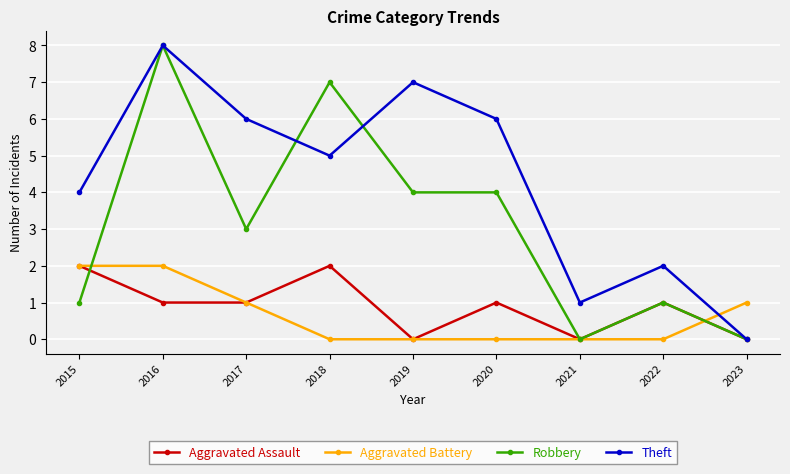

Is this an area chart (filled region under the line)?

No